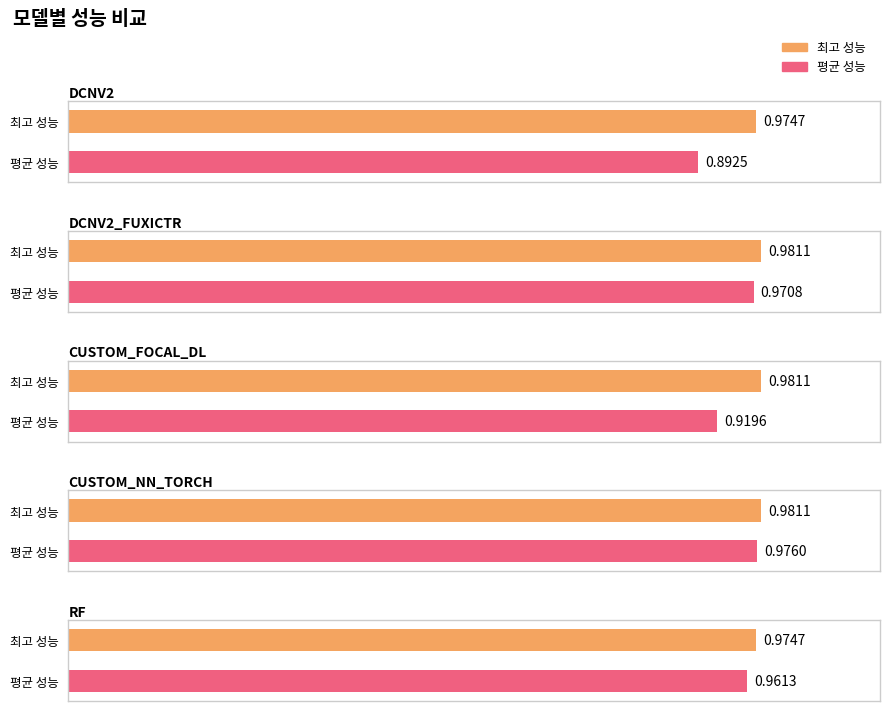

Reading right to left, list all the values displayed in this chart.

최고 성능: 1.0	1.0	1.0	1.0	1.0
평균 성능: 1.0	1.0	0.9	1.0	0.9